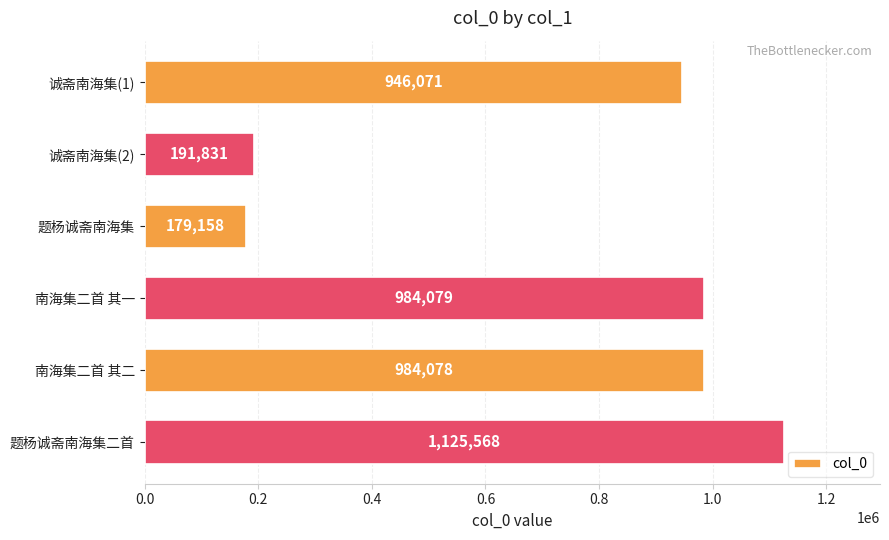

Which category has the highest value across all series?

题杨诚斋南海集二首